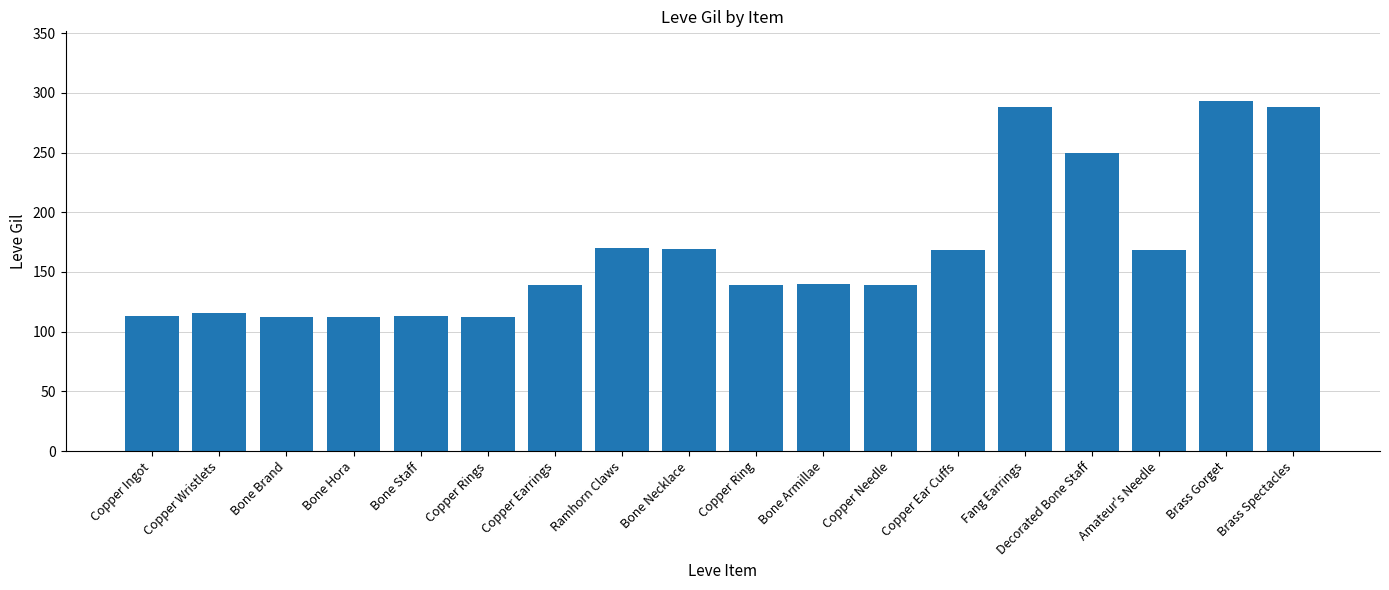

What value does the data have at Copper Rings?

112